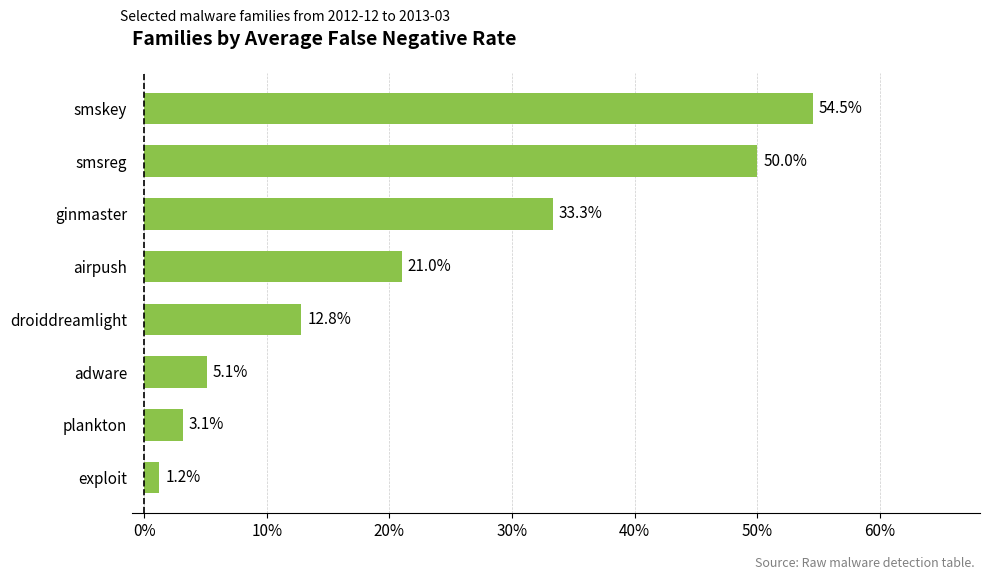

What is the difference between the maximum and minimum values?

0.5